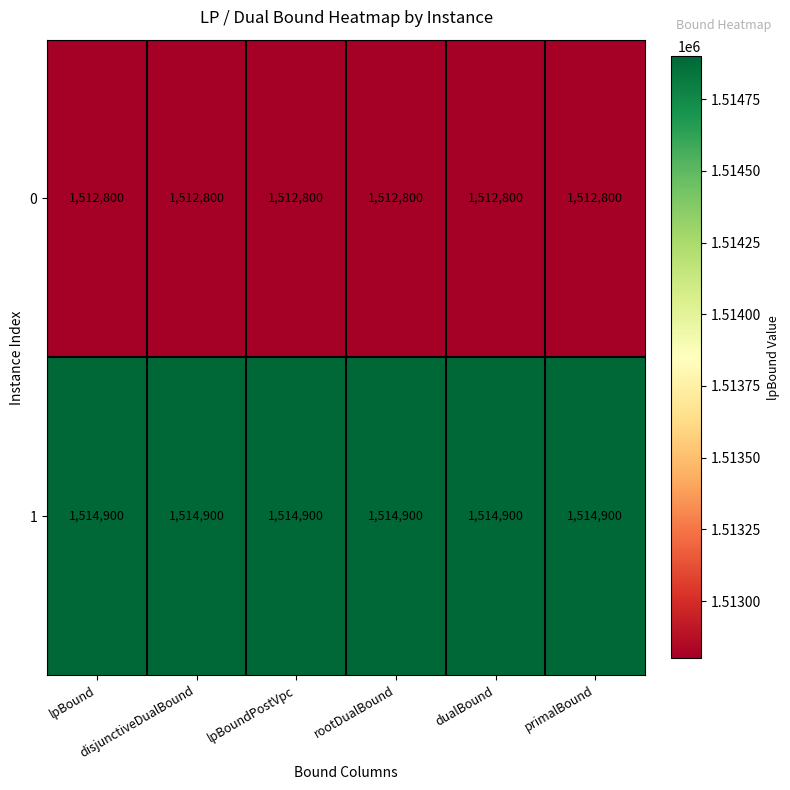

What is the difference between the highest and lowest values at rootDualBound?

2100